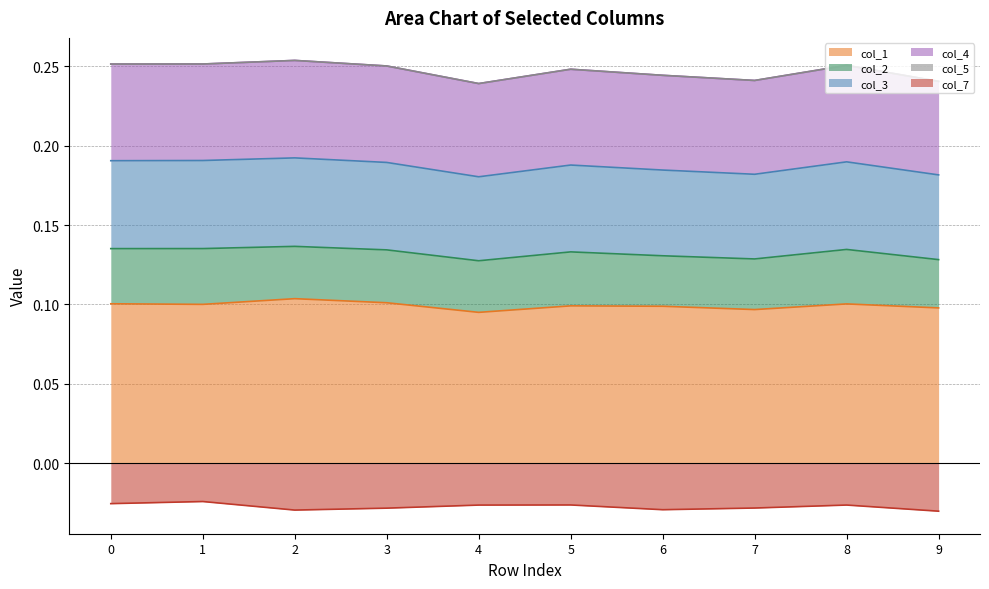

The col_1 series shows 0.0 at 4. True or false?

False